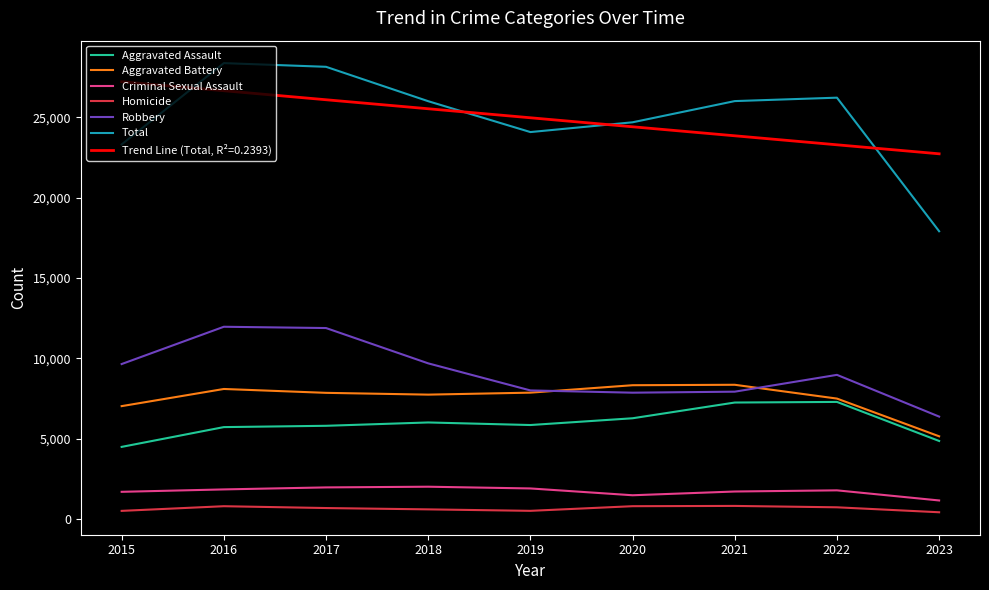

Does the chart have visible grid lines?

No